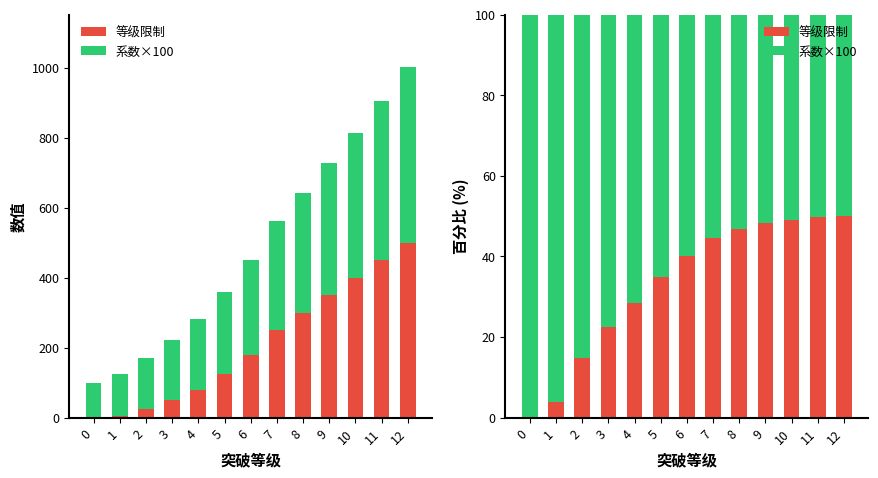

Which series changed the most between 0 and 9?

等级限制